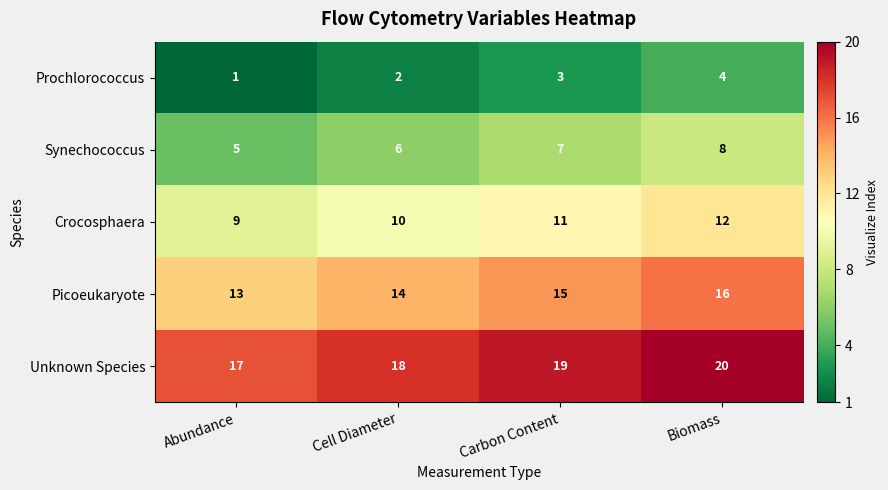

What is the spread (max minus min) of values at Biomass?

16